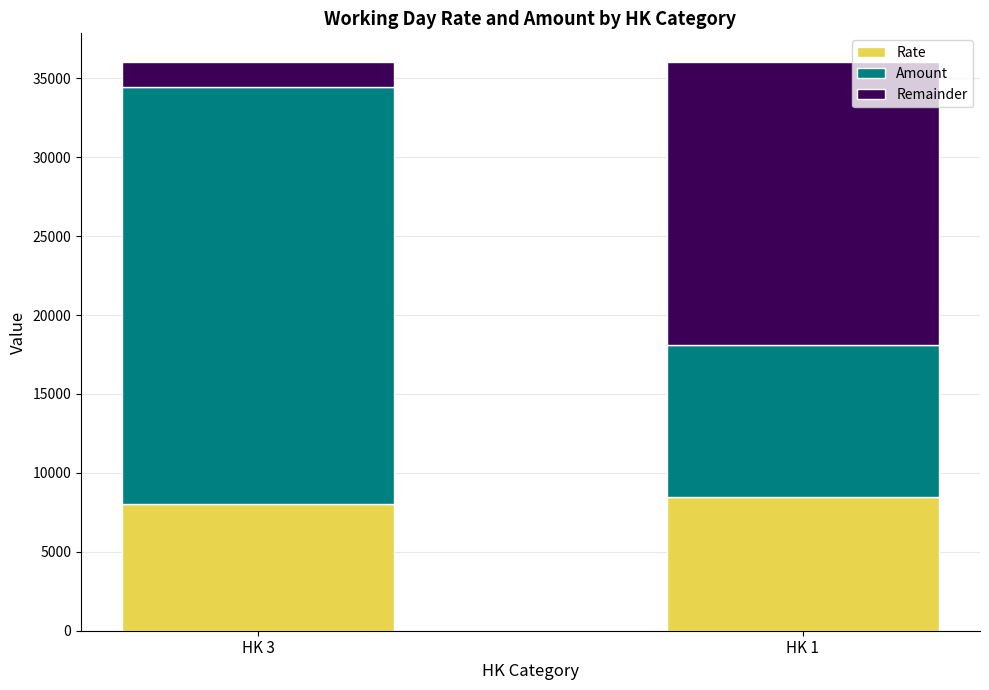

How many bars are there in total?

2